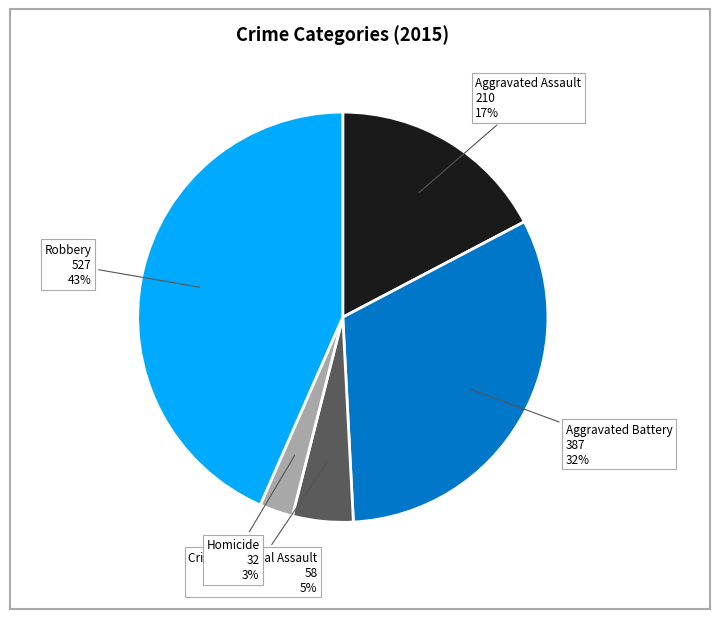

What percentage is the Aggravated Battery slice, to the nearest percent?

32%